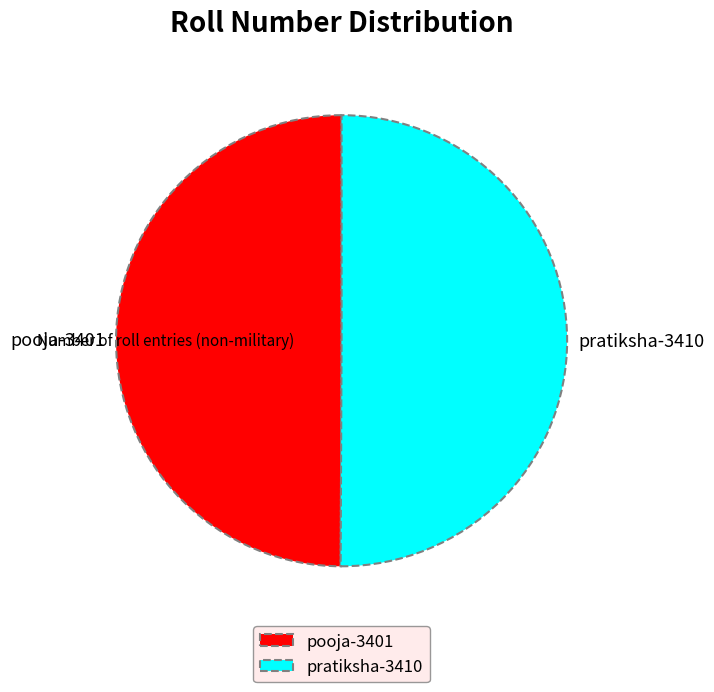

The pooja-3401 slice represents 64% of the pie. True or false?

False